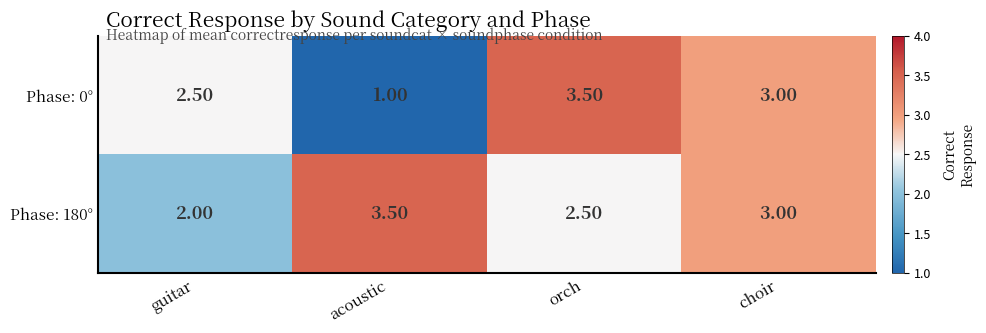

Count the number of categories in the chart.

4